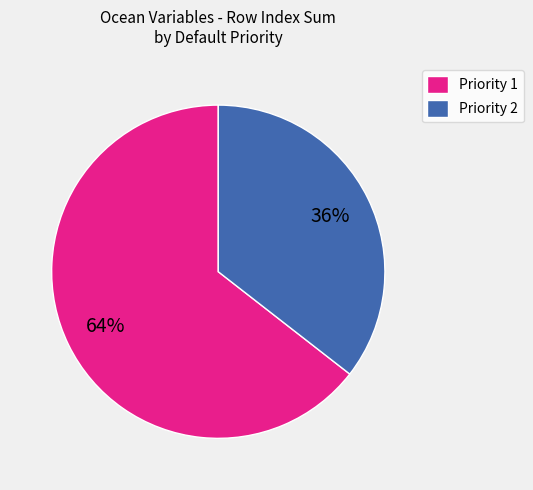

The Priority 1 slice represents 52% of the pie. True or false?

False